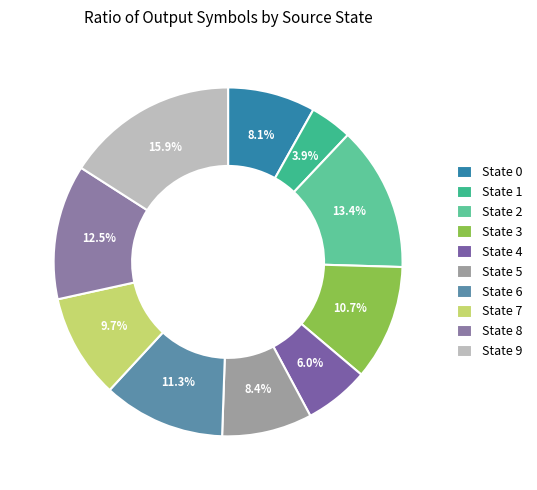

How many slices are in this pie chart?

10